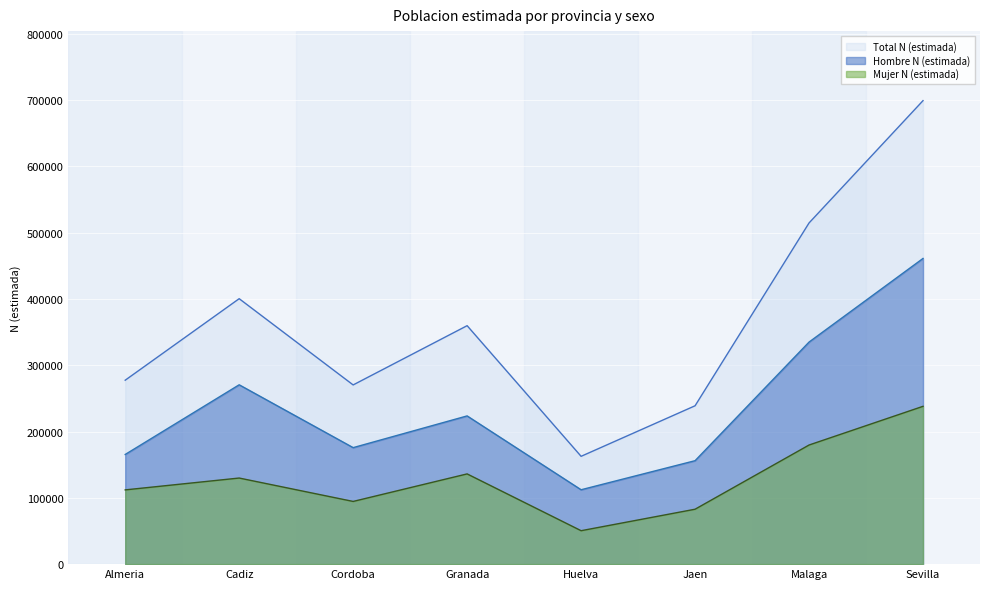

Where is Hombre N (estimada) nearest to the value 286593?

Cadiz